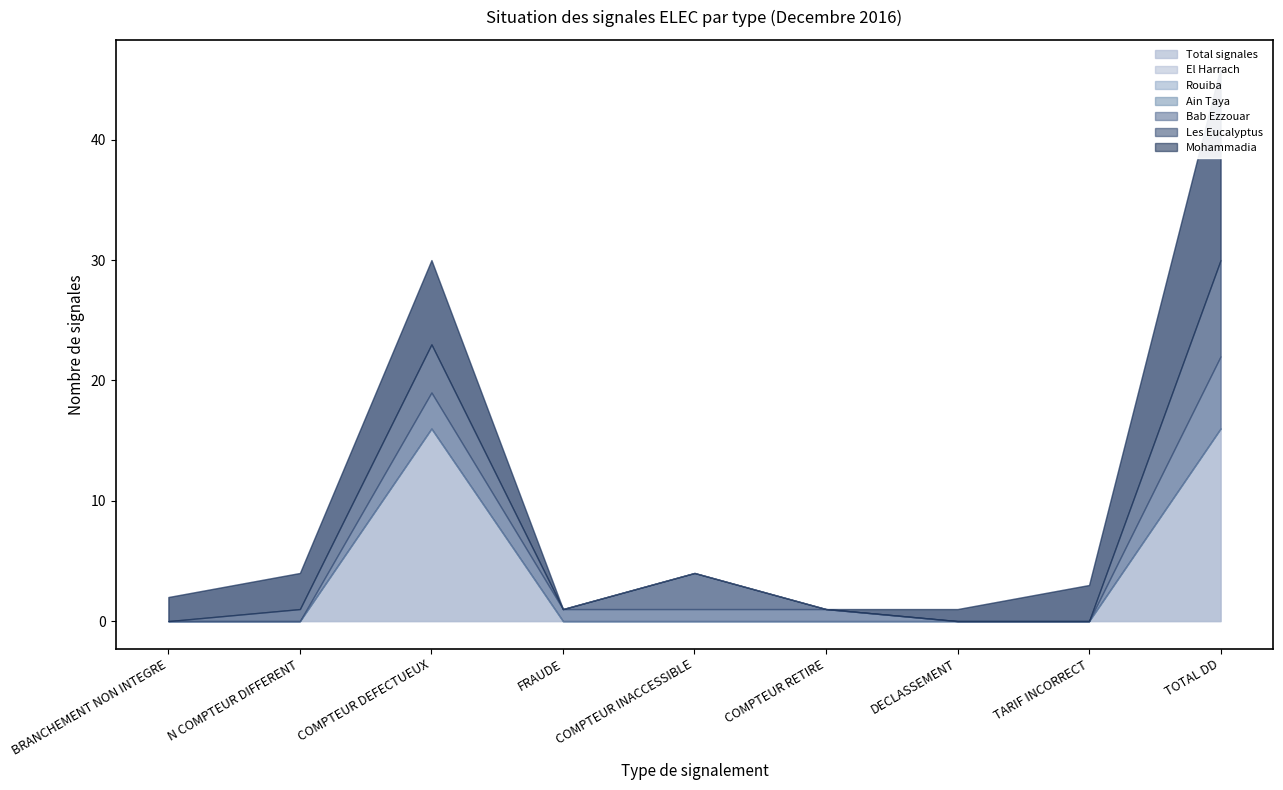

What is the difference between the maximum and second lowest values in the Bab Ezzouar series?

6